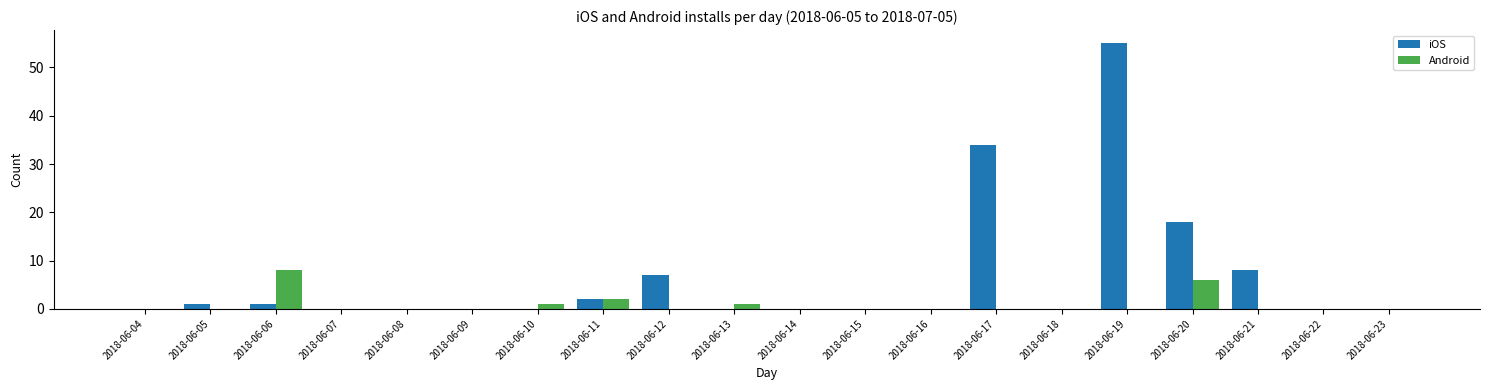

Where is iOS nearest to the value 27?

2018-06-17